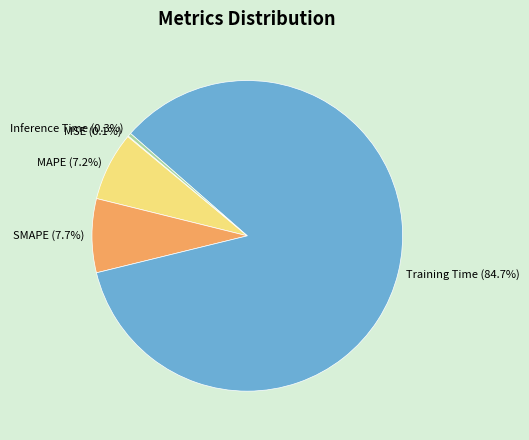

To the nearest percent, what is the difference between the largest and smallest slice percentages?

85%